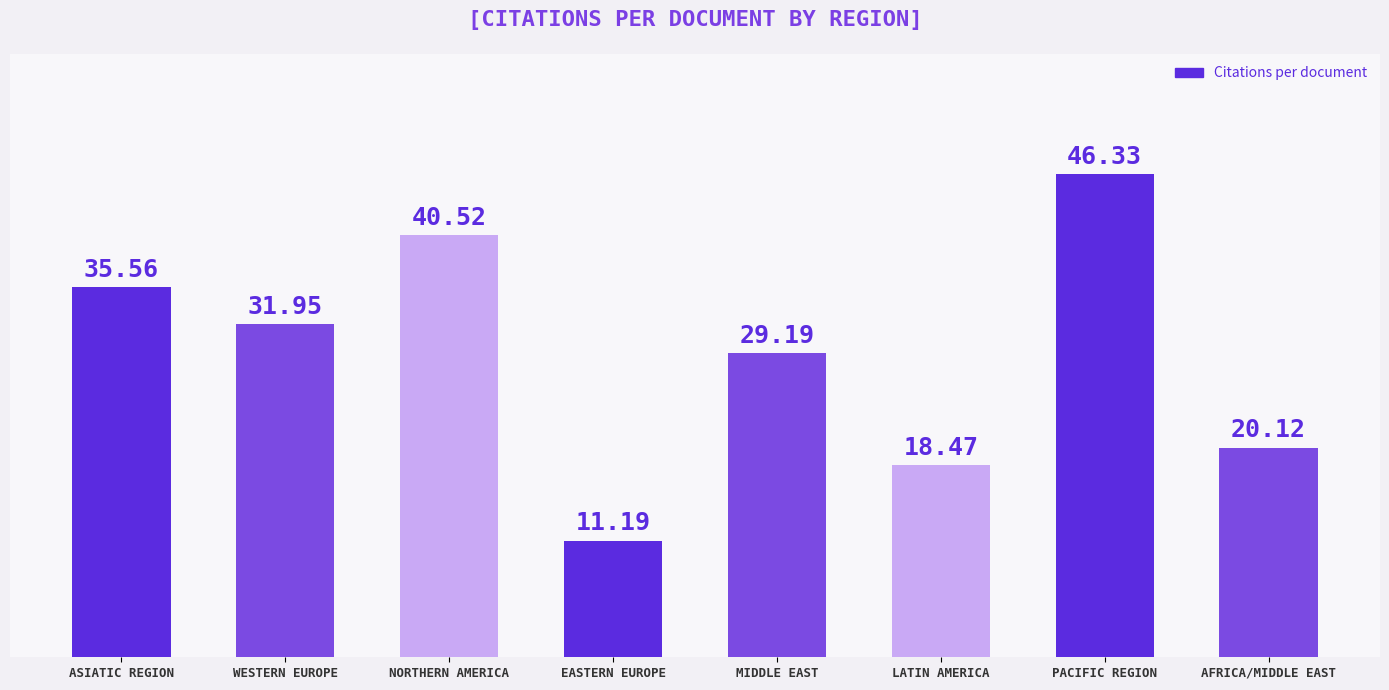

What is the approximate value at LATIN AMERICA?

18.5